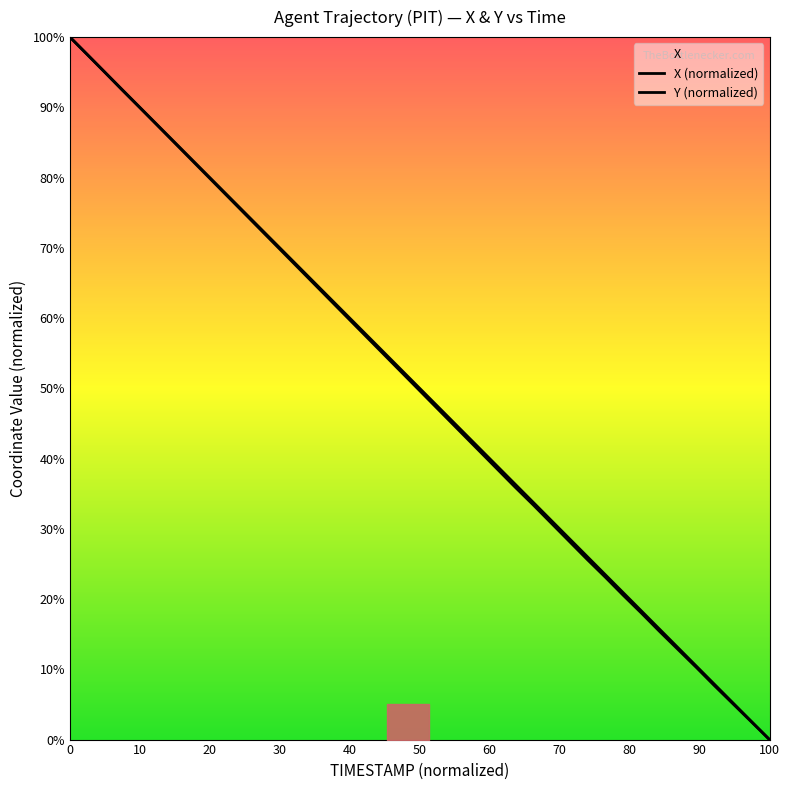

At how many categories does at least one series exceed 0?

39